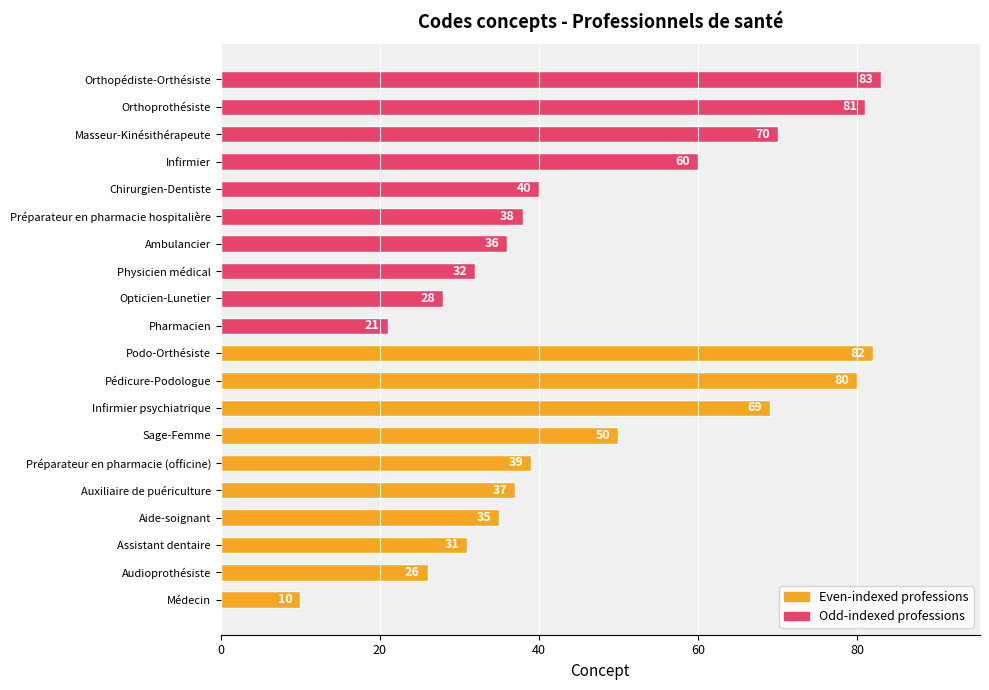

Does the chart contain any negative values?

No